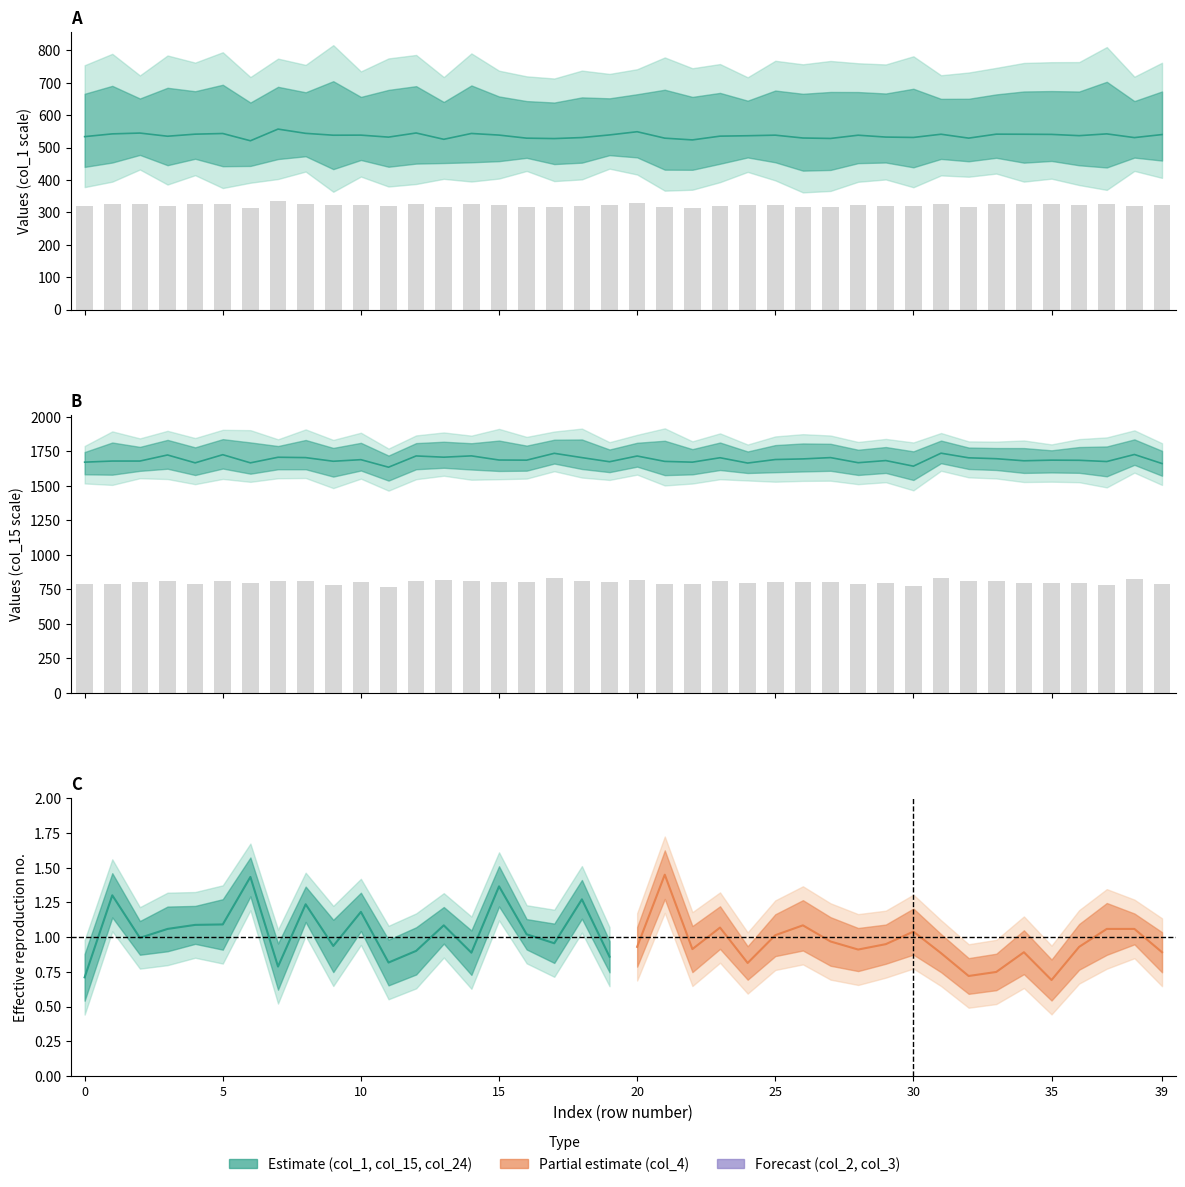

At which category is the sum across all series the highest?

31